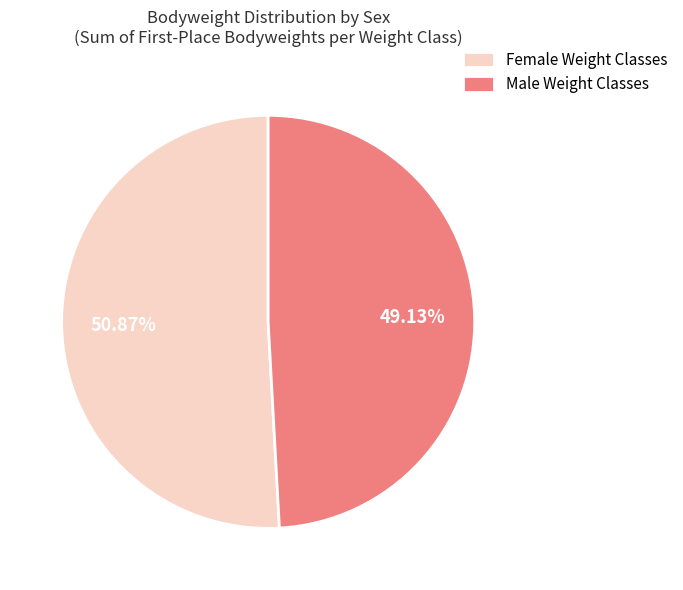

Which slice is the smallest?

Male Weight Classes